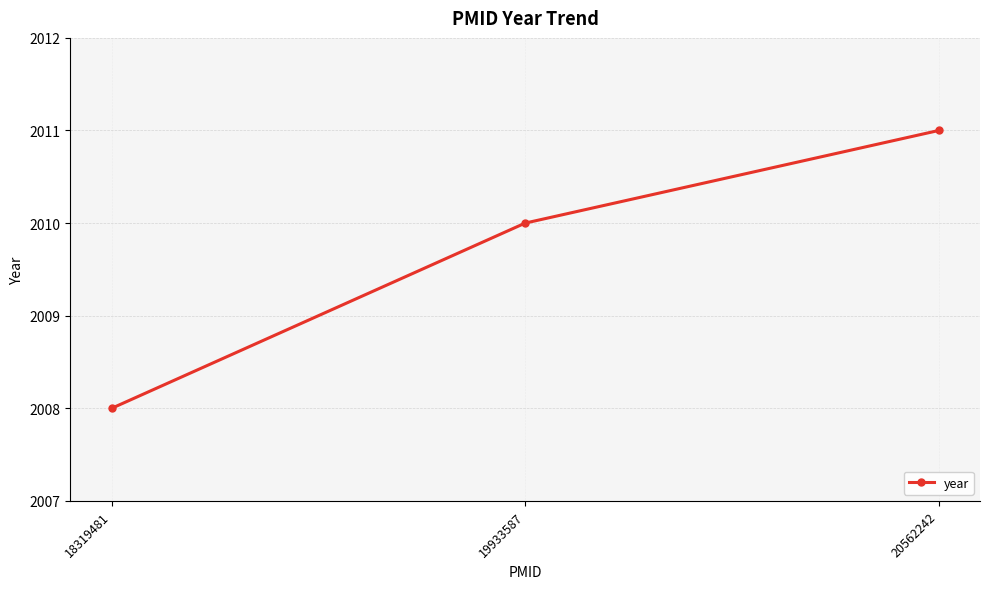

True or false: the data shows 663 at 19933587.

False